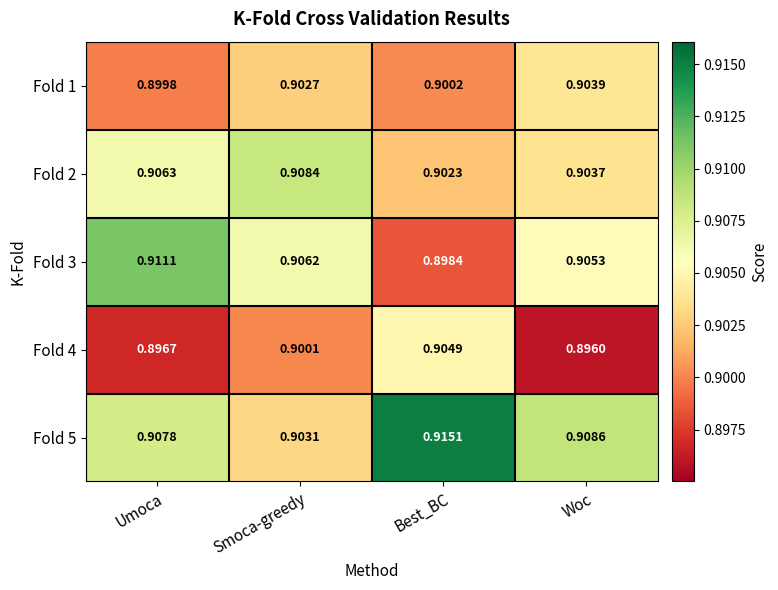

Count the number of categories in the chart.

4